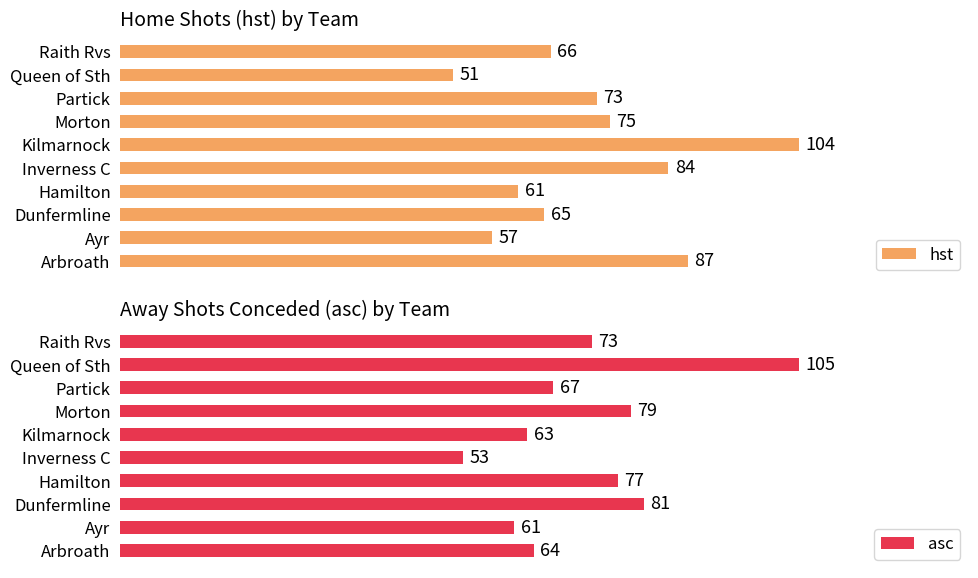

Is the value of asc at 4 greater than the value of hst at 9?

No